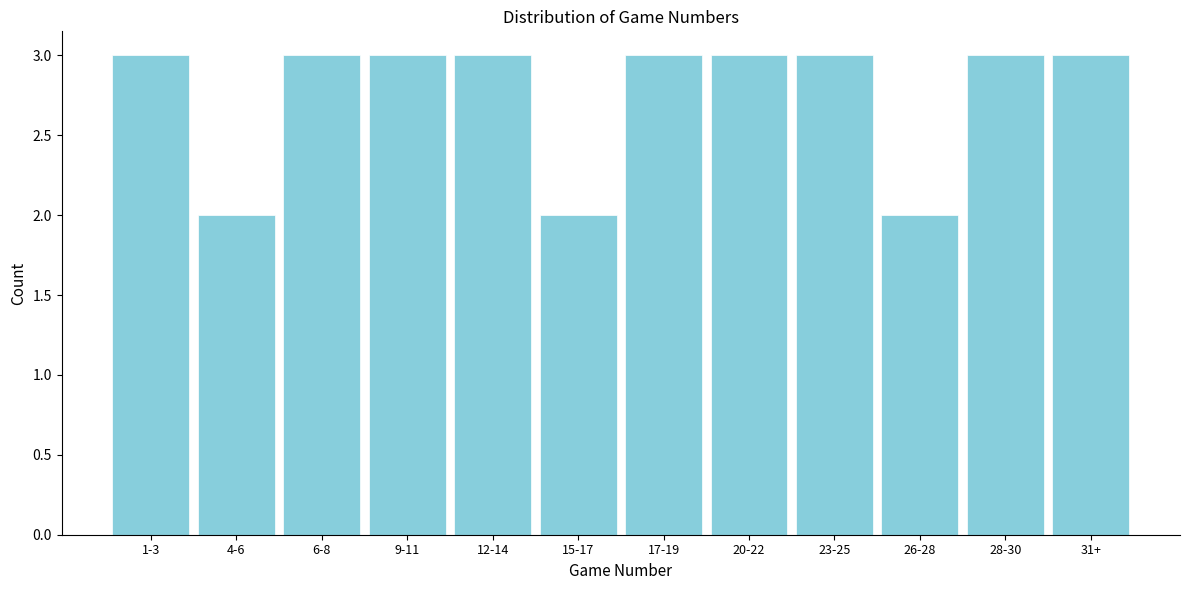

Reading left to right, list all the values displayed in this chart.

3	2	3	3	3	2	3	3	3	2	3	3